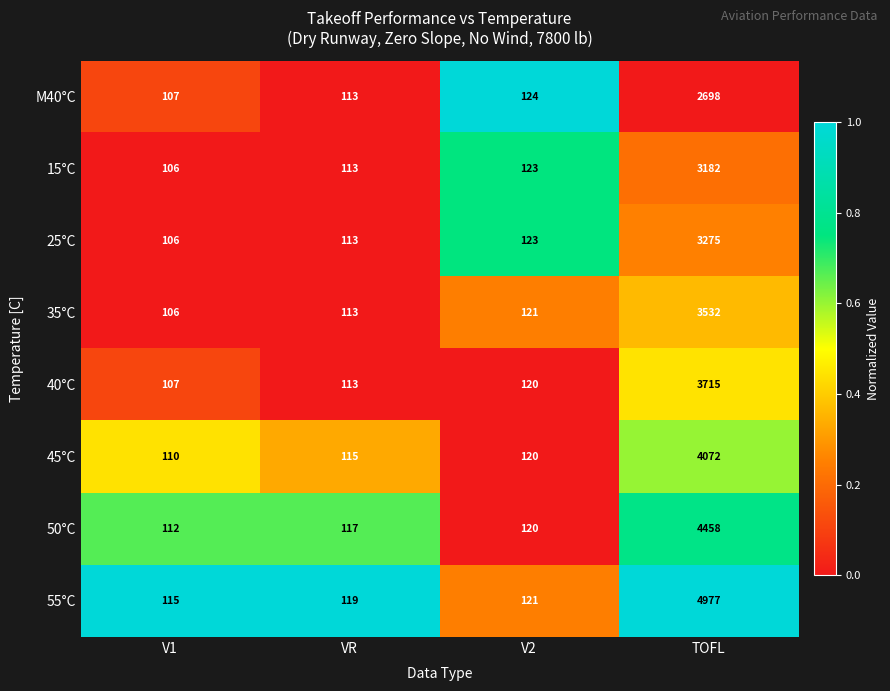

Which series has the largest range (max minus min)?

55°C